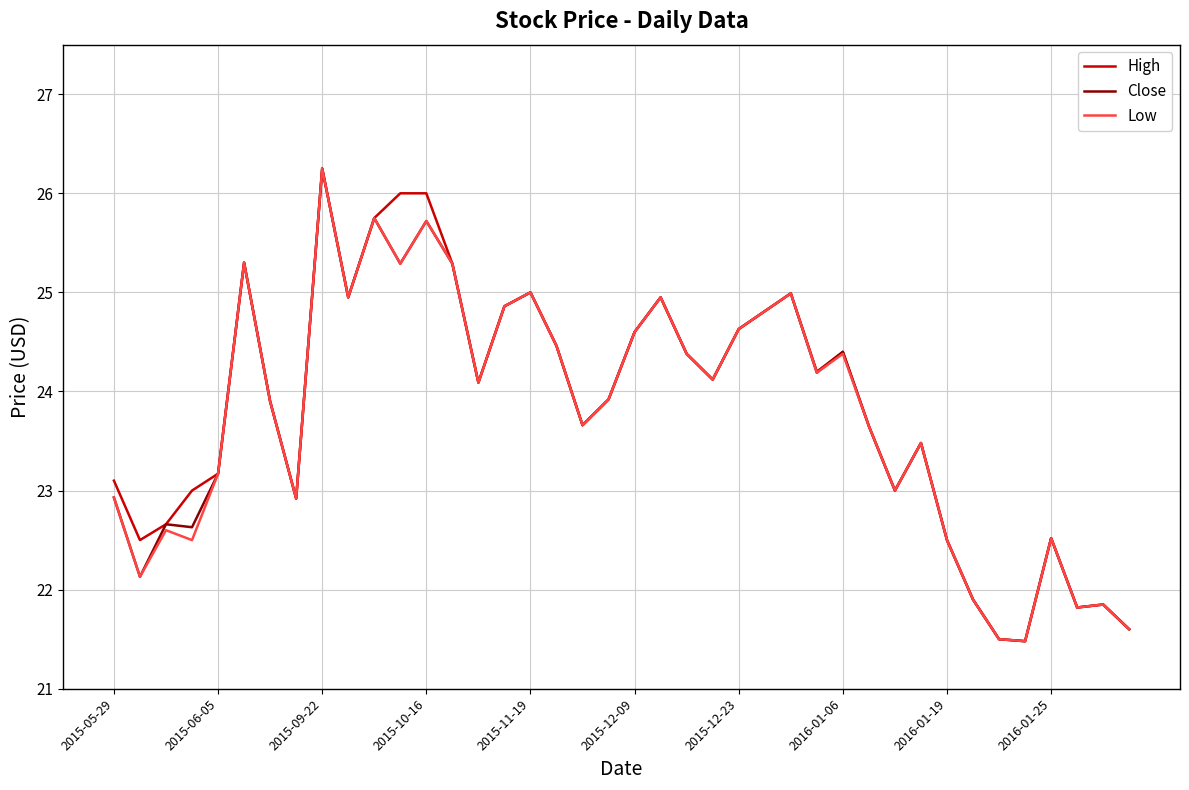

What is the smallest value displayed?

21.5